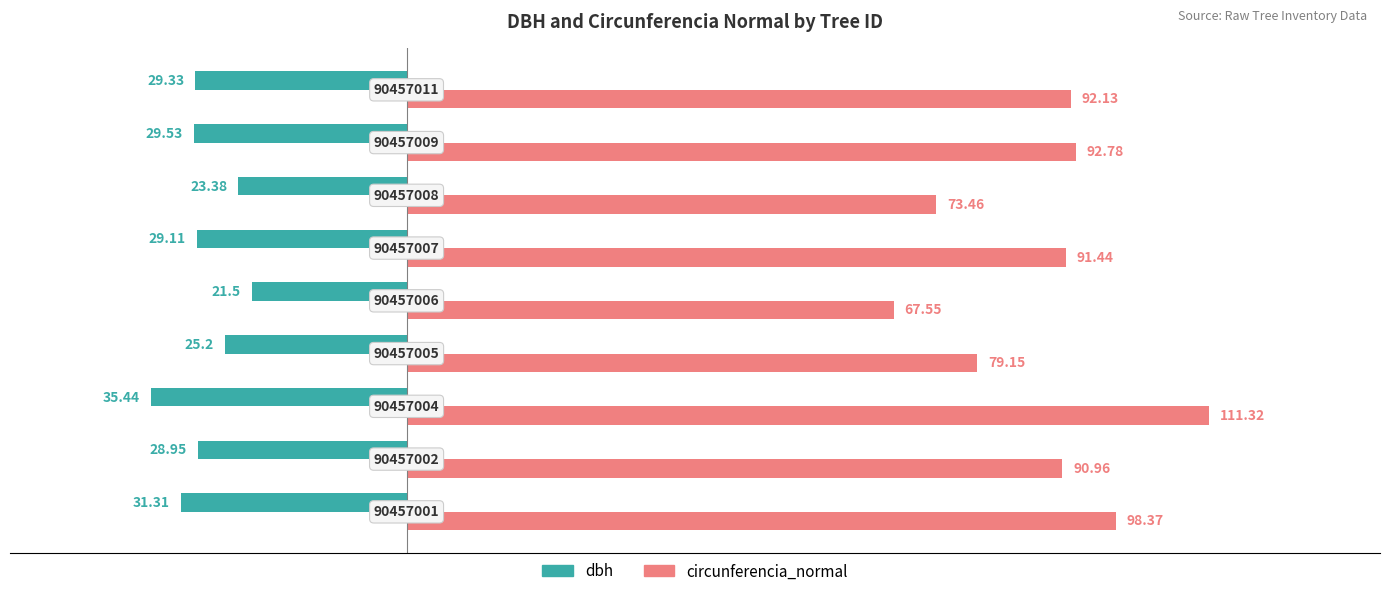

What are all the series names shown in the legend?

dbh, circunferencia_normal